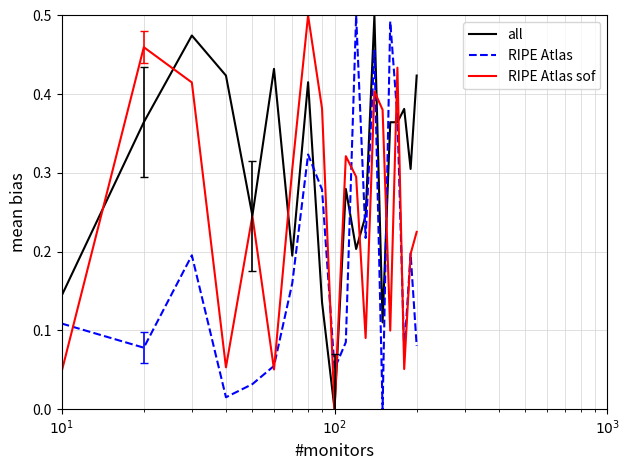

What is the sum of all RIPE Atlas sof values?

5.0